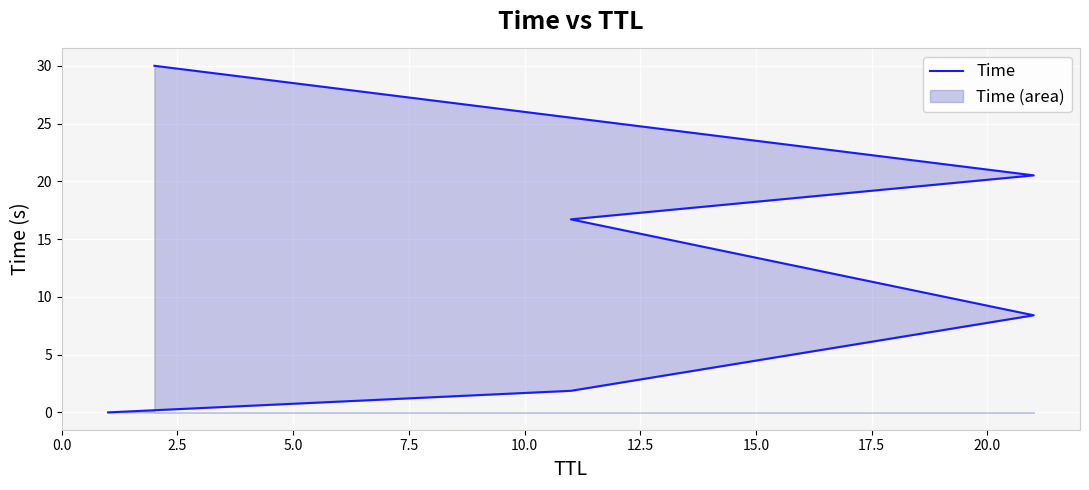

What is the maximum value shown in the chart?

30.0